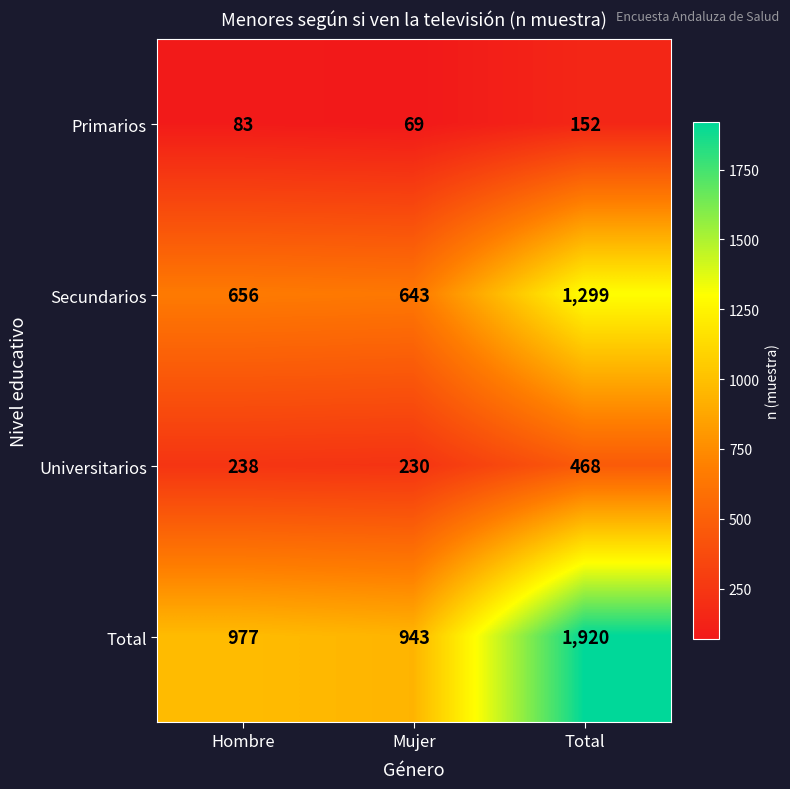

What is the difference between the Total values at Hombre and Total?

943